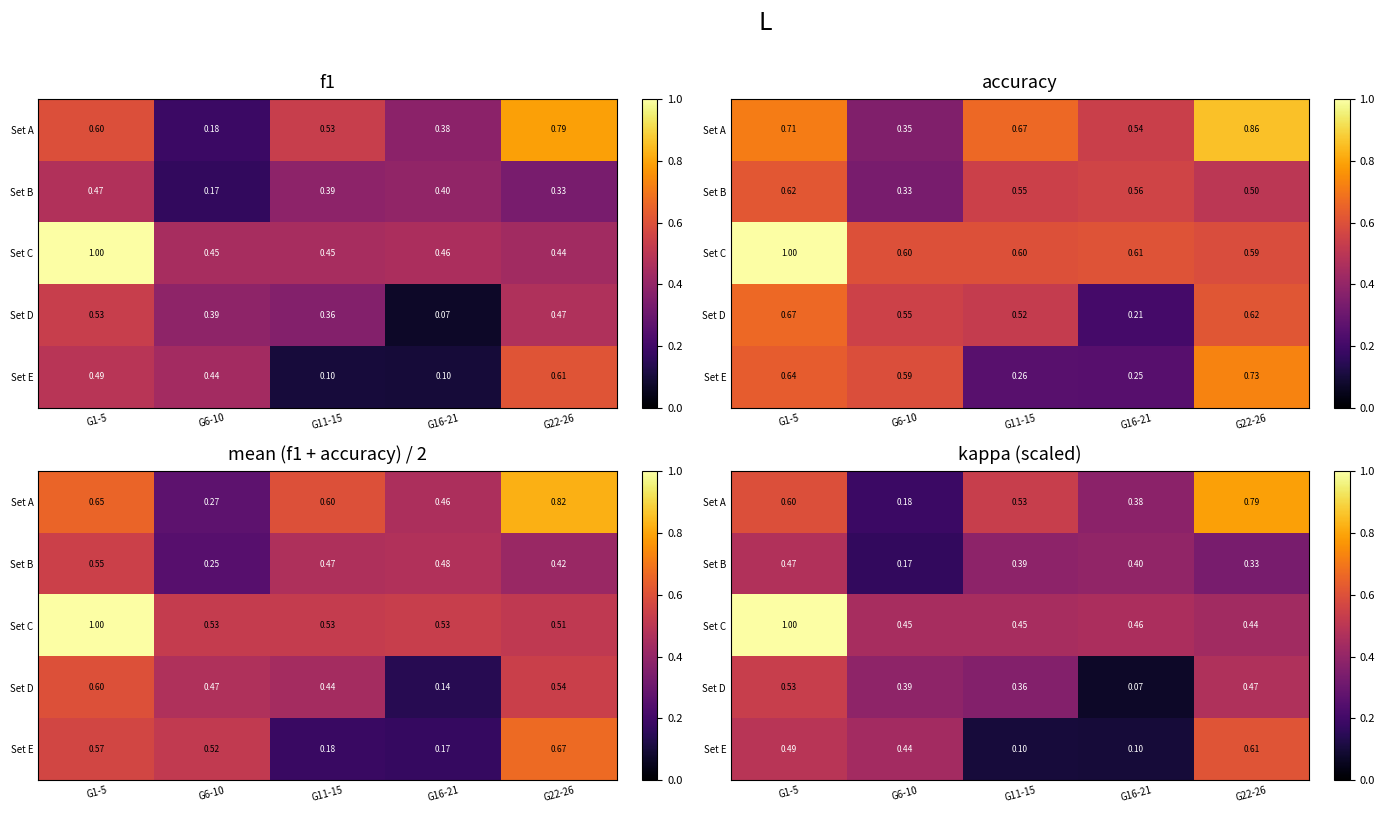

Which series has the largest total across all categories?

Set C